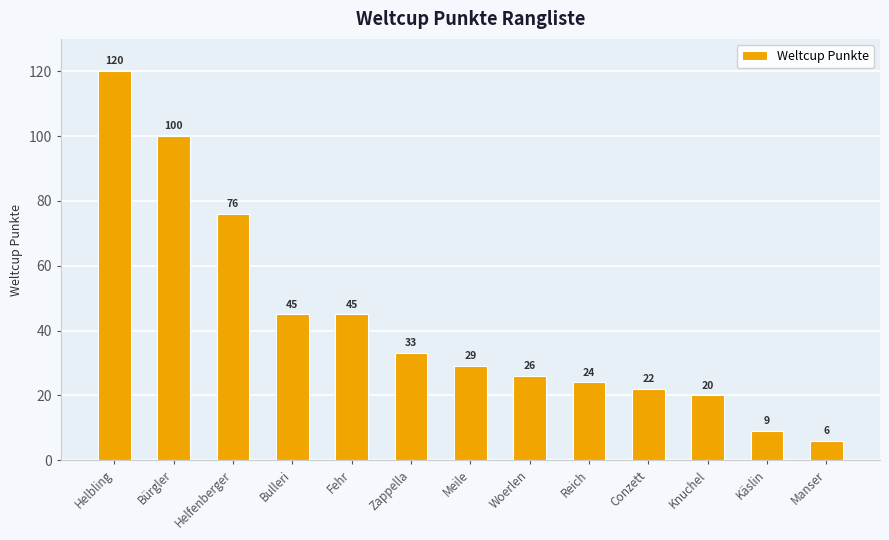

What is the average value?

43